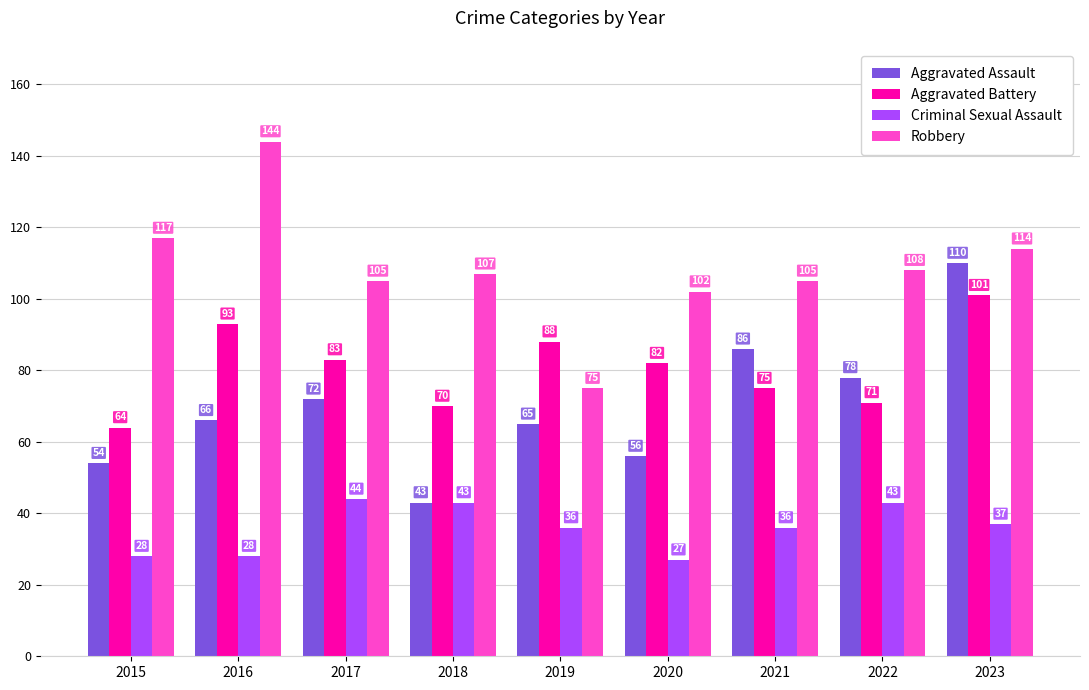

Are the bars horizontal?

No